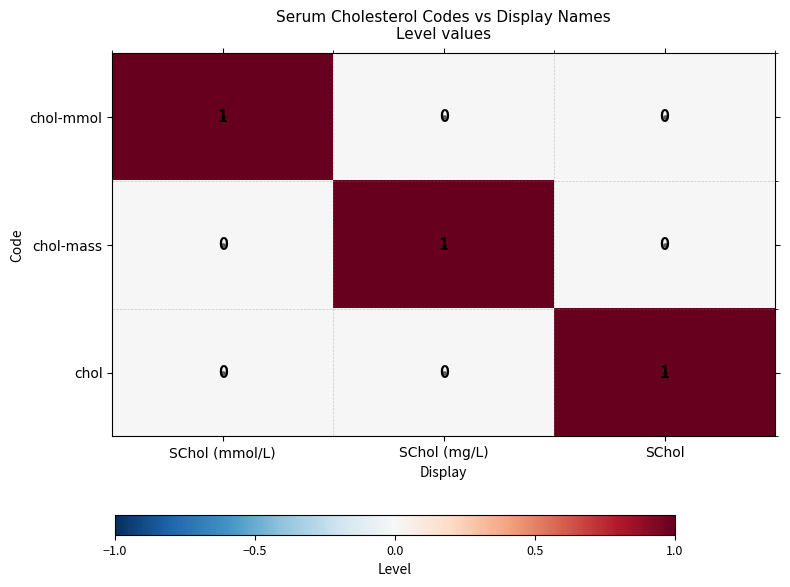

How many values in chol-mass are above zero?

1